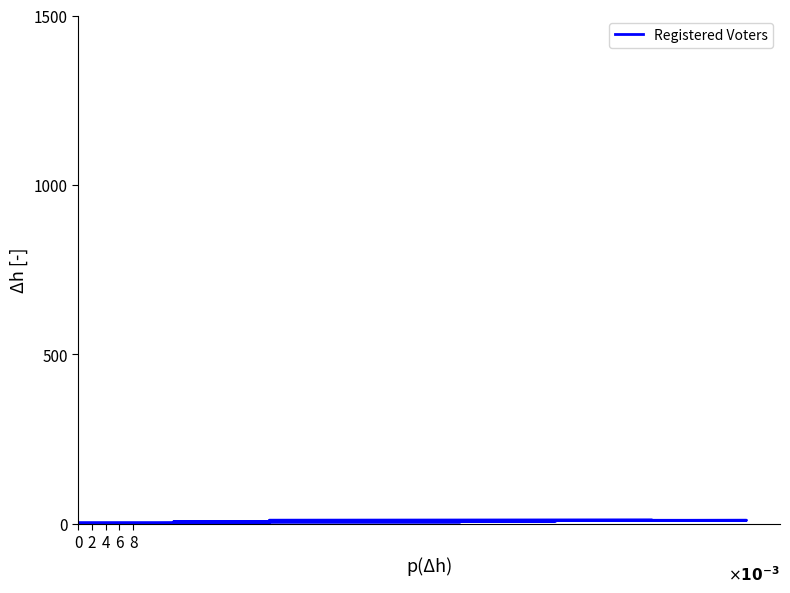

True or false: there are more than 0 points higher than both neighbors.

False